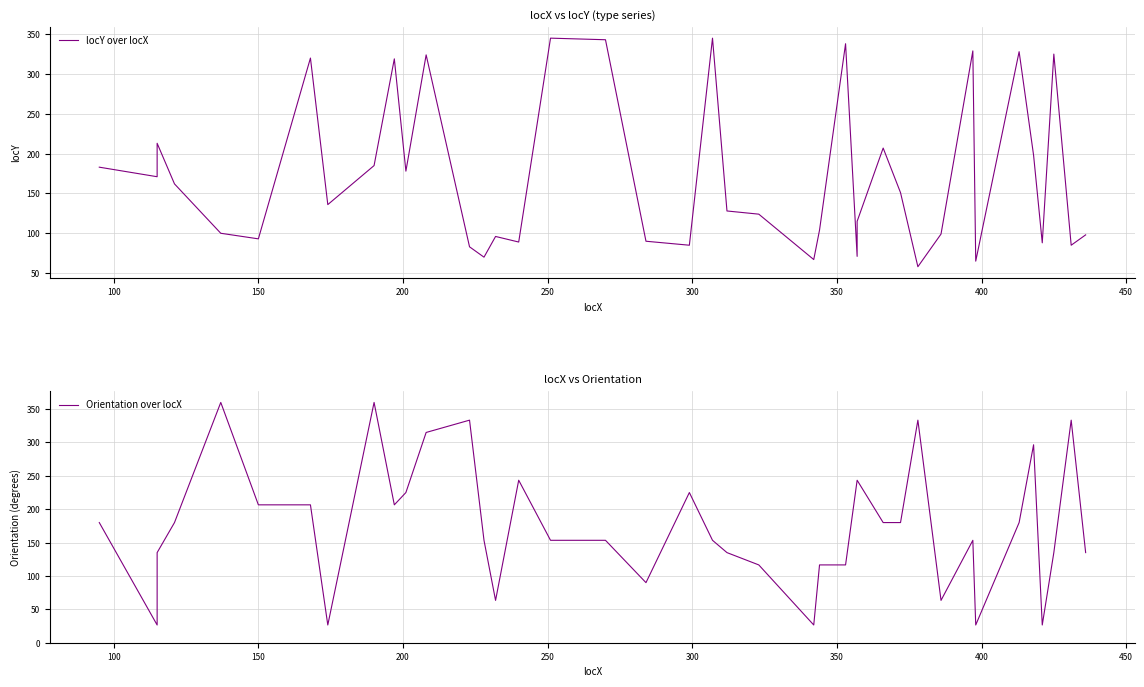

What is the sum of all locY over locX values?

6908.0